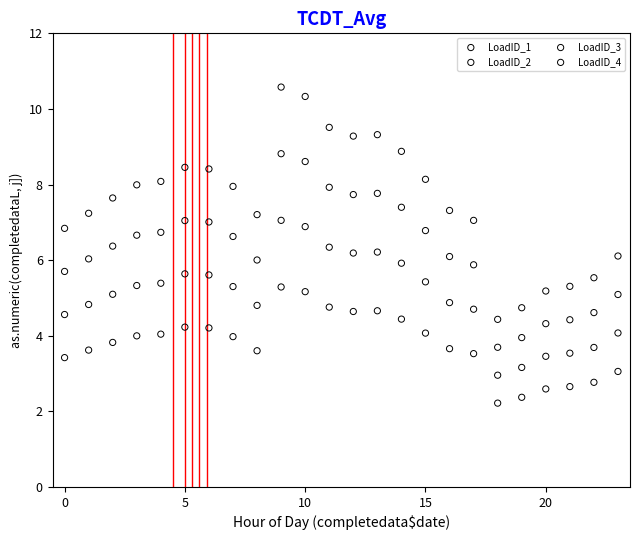

Which series contains the highest Y value?

LoadID_1